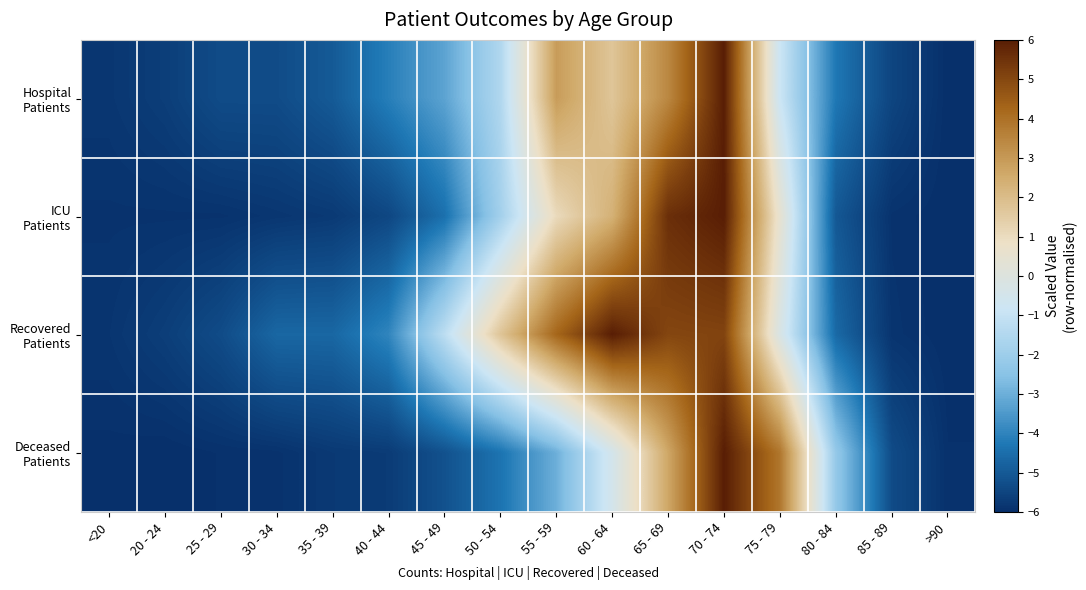

At how many categories does at least one series exceed 1?

6